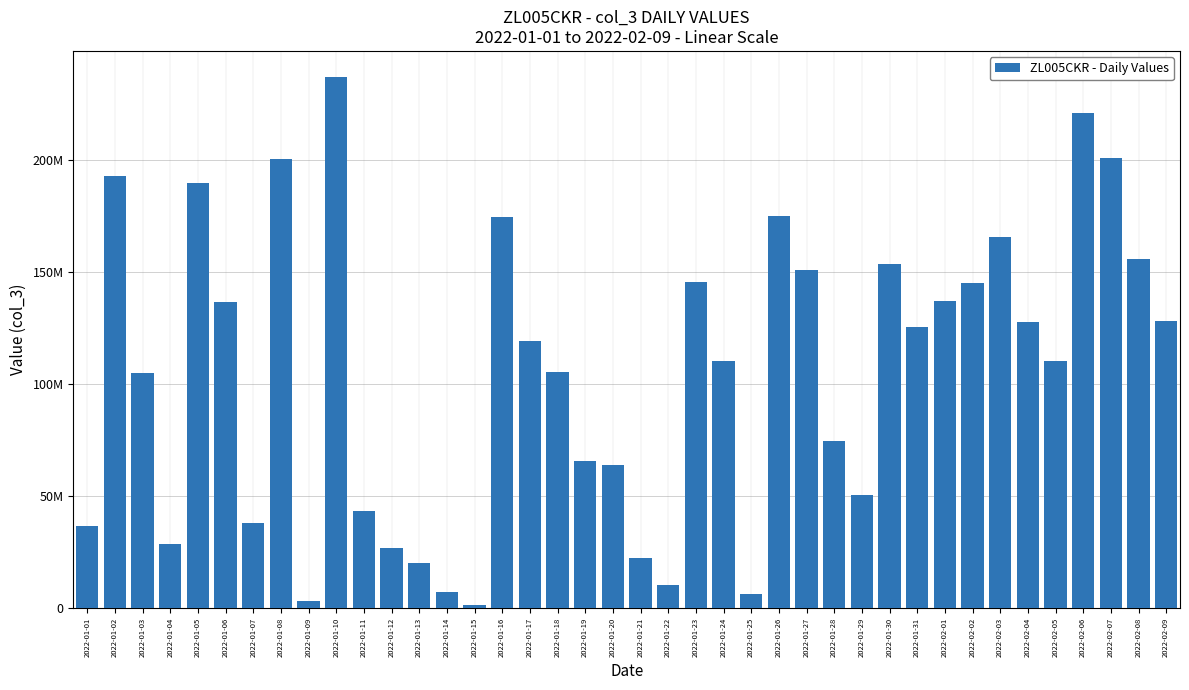

Are the bars horizontal?

No